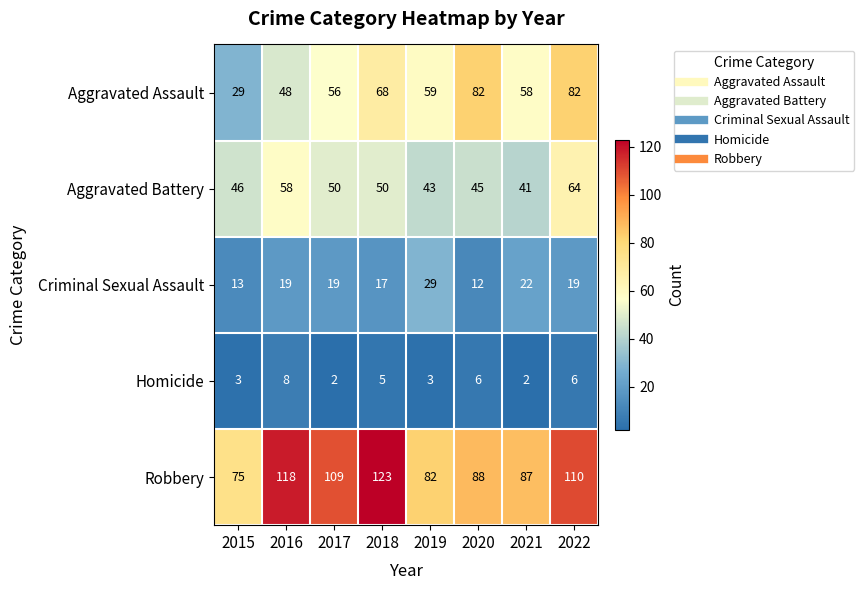

Which series has the largest range (max minus min)?

Aggravated Assault